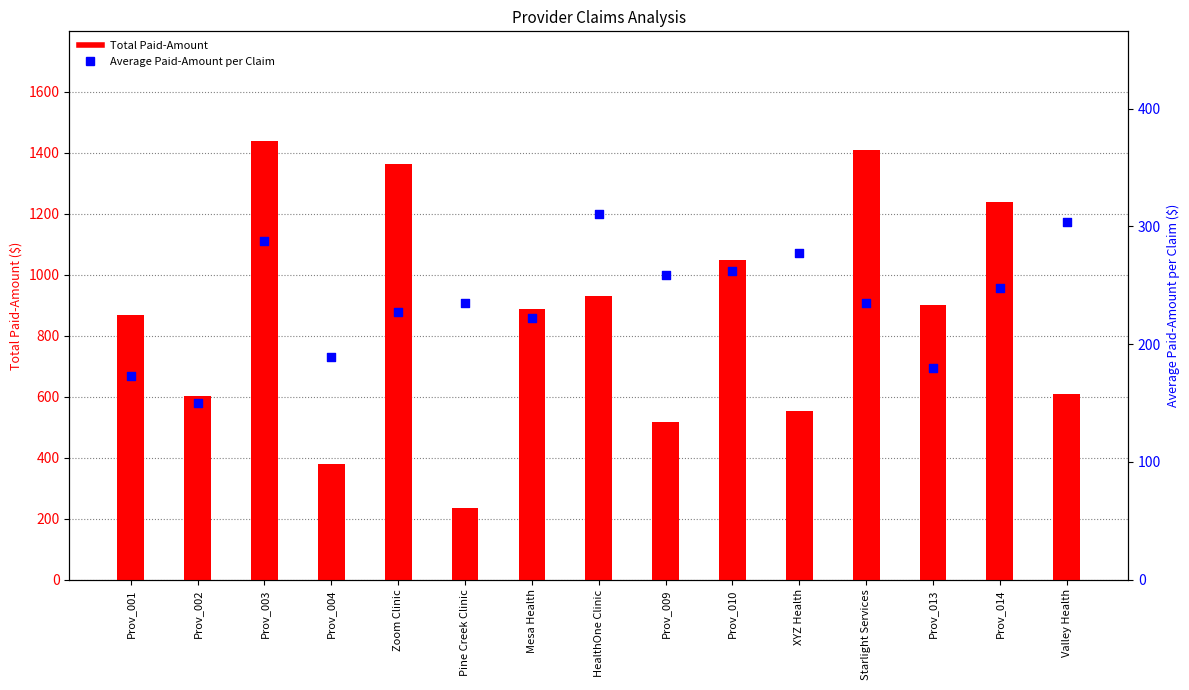

What are all the series names shown in the legend?

Total Paid-Amount, Average Paid-Amount per Claim